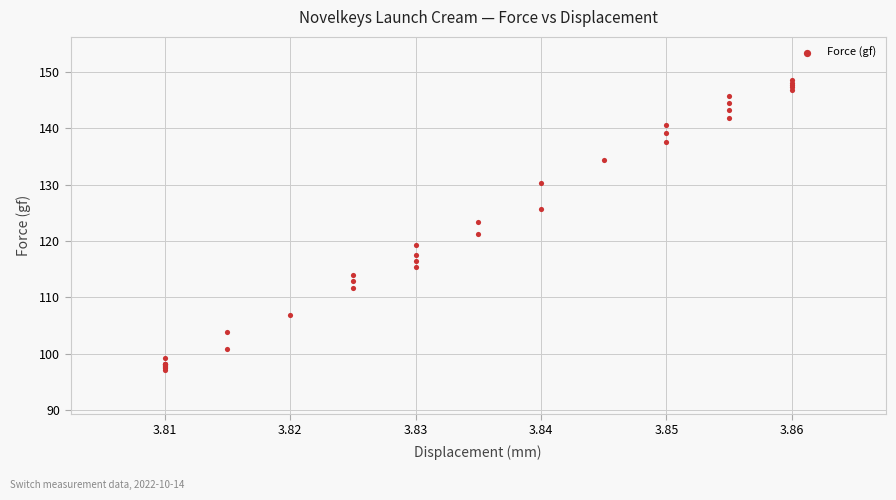

What Y value in the scatter plot is closest to 122?

121.3